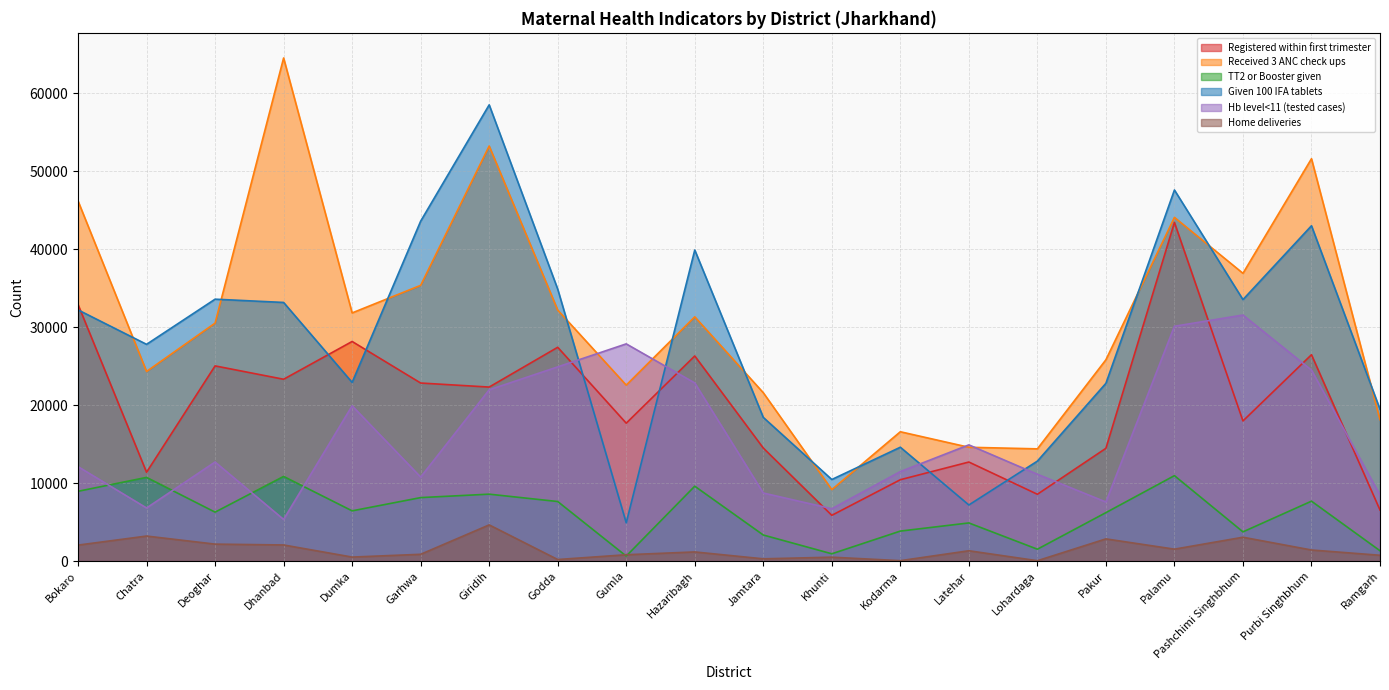

How many values in the TT2 or Booster given series exceed 6432?

9